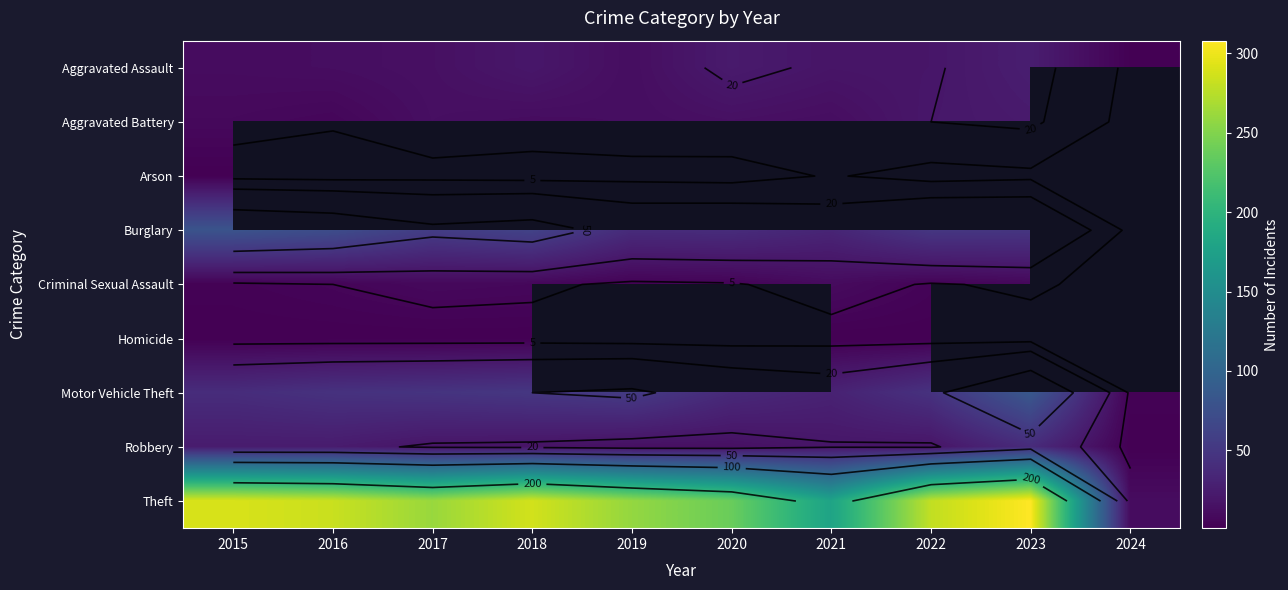

Rank the series at 2019 from lowest to highest value.

Arson, Criminal Sexual Assault, Aggravated Assault, Aggravated Battery, Burglary, Homicide, Robbery, Motor Vehicle Theft, Theft